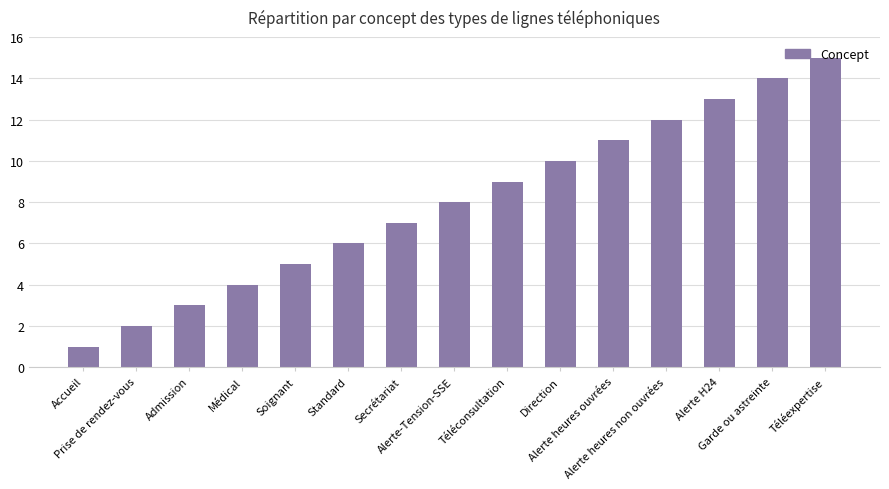

What is the maximum value shown in the chart?

15